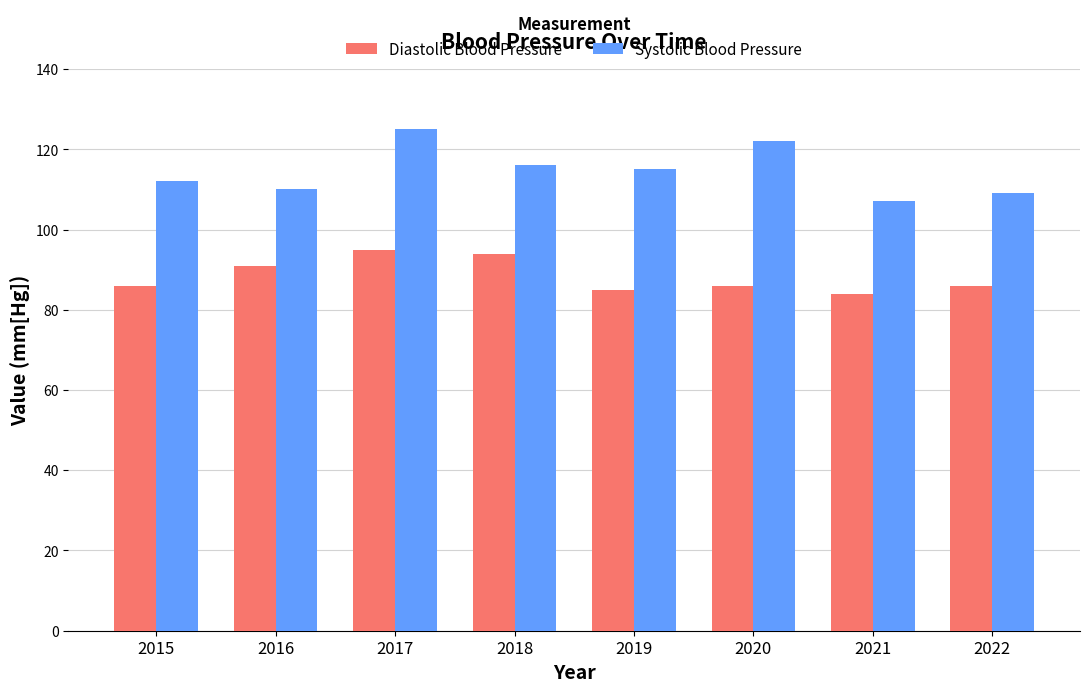

Reading left to right, what are all the values shown in this chart?

Diastolic Blood Pressure: 86	91	95	94	85	86	84	86
Systolic Blood Pressure: 112	110	125	116	115	122	107	109